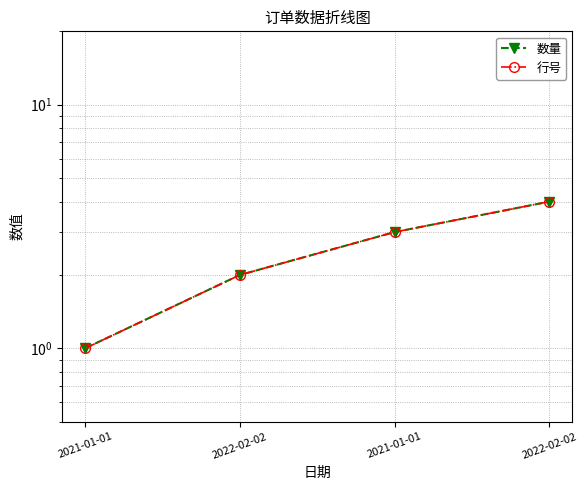

Where does the 行号 series first go above 3?

2022-02-02